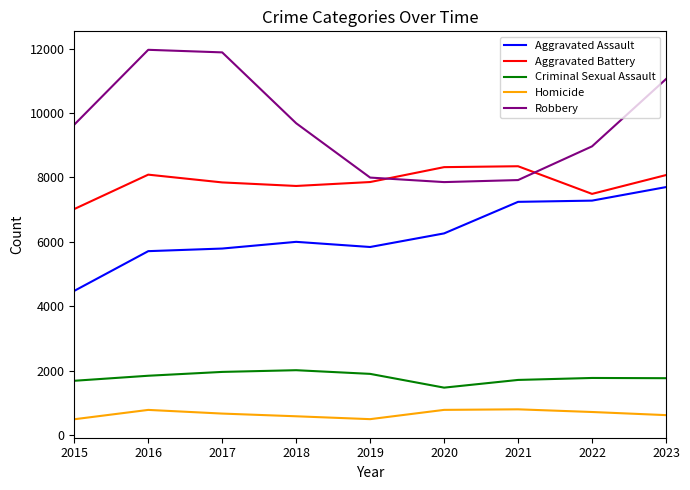

Does the chart have visible grid lines?

No